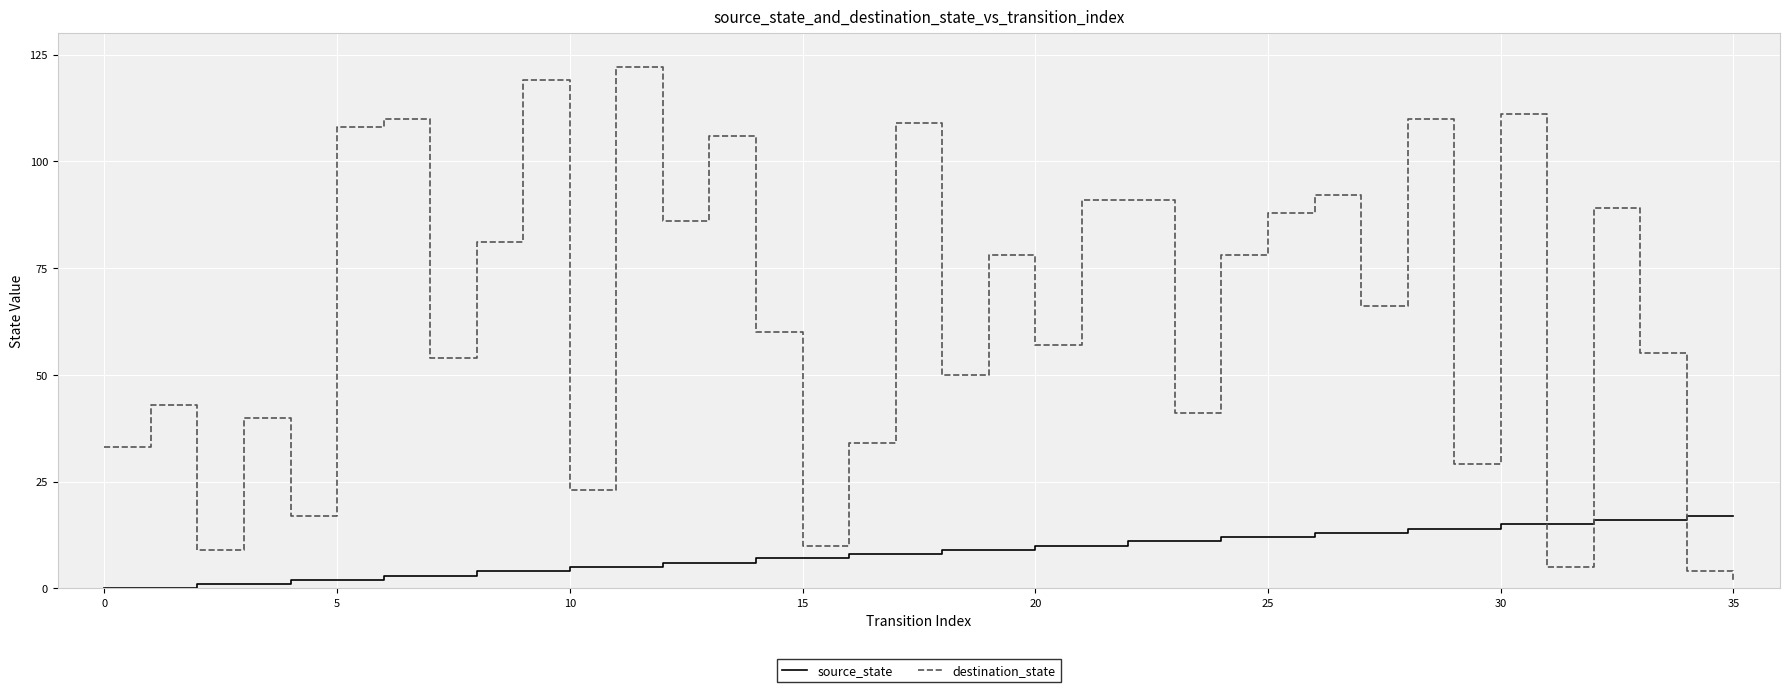

Which series has the largest total across all categories?

destination_state